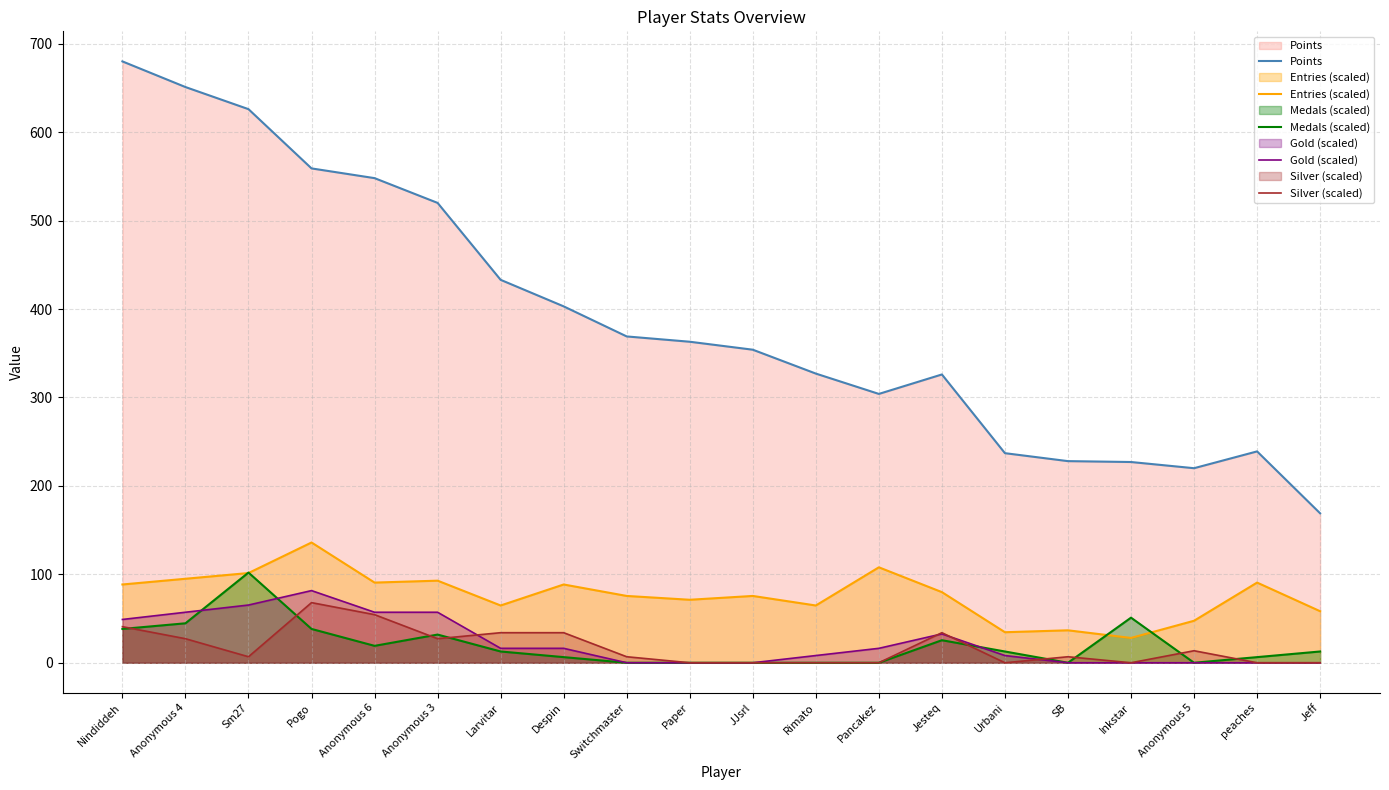

At which label is Entries (scaled) closest to 82?

Jesteq